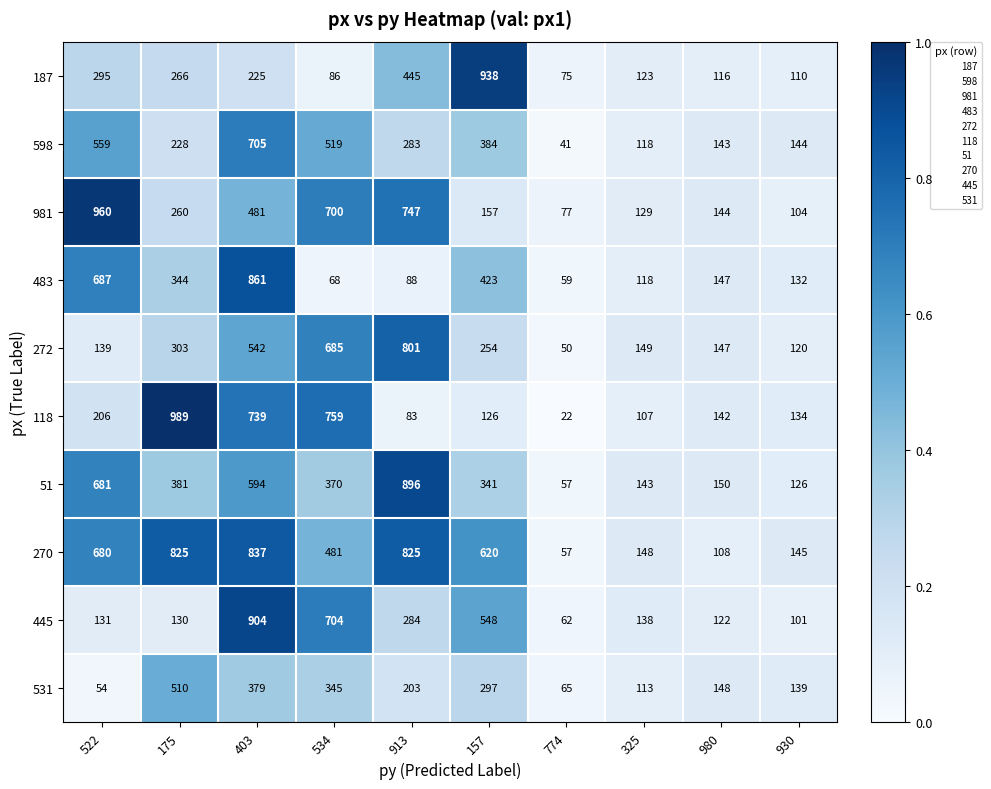

True or false: 445 has a value of 548 at 157.

True